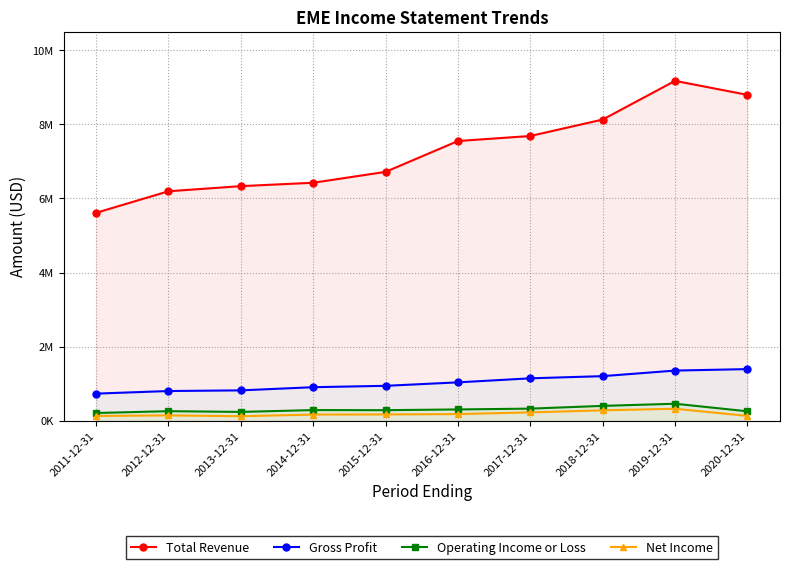

Reading left to right, list all the values displayed in this chart.

Total Revenue: 5613500	6195500	6333500	6425000	6718700	7551500	7687000	8130600	9174600	8797100
Gross Profit: 733900	804000	821600	907200	944500	1037900	1147000	1205500	1355900	1395400
Operating Income or Loss: 210800	260300	240400	289900	287100	306900	328900	403100	460900	256800
Net Income: 130800	146600	123800	168700	172300	181900	227200	283500	325100	132900